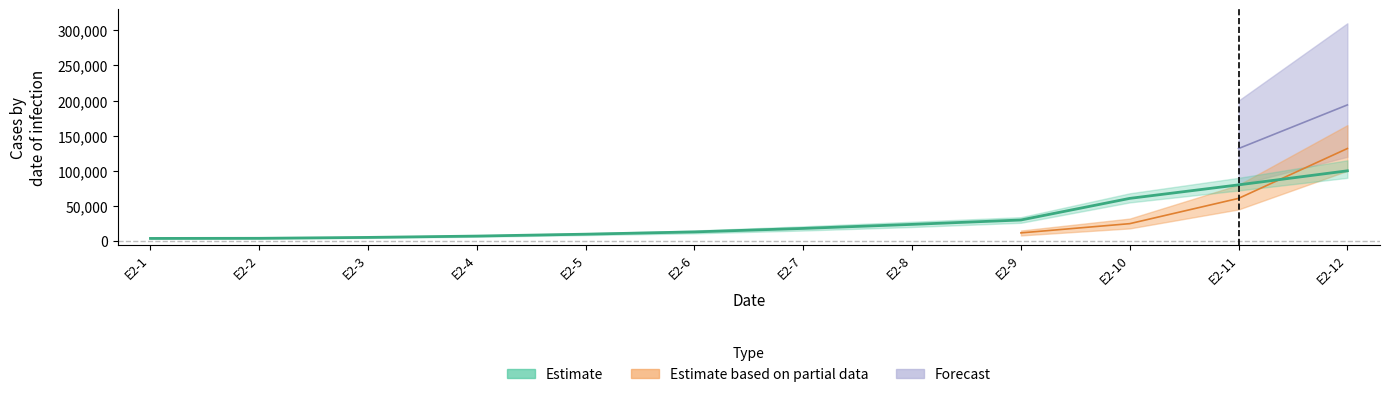

What is the minimum value for Estimate?

3760